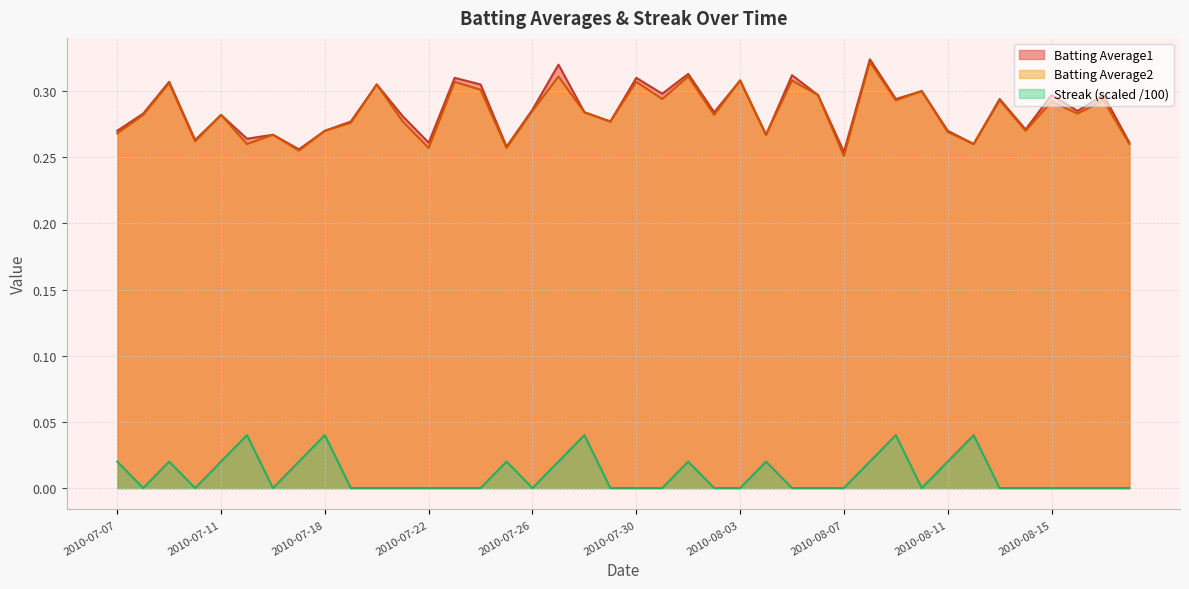

True or false: Batting Average1 and Batting Average2 intersect in this chart.

False